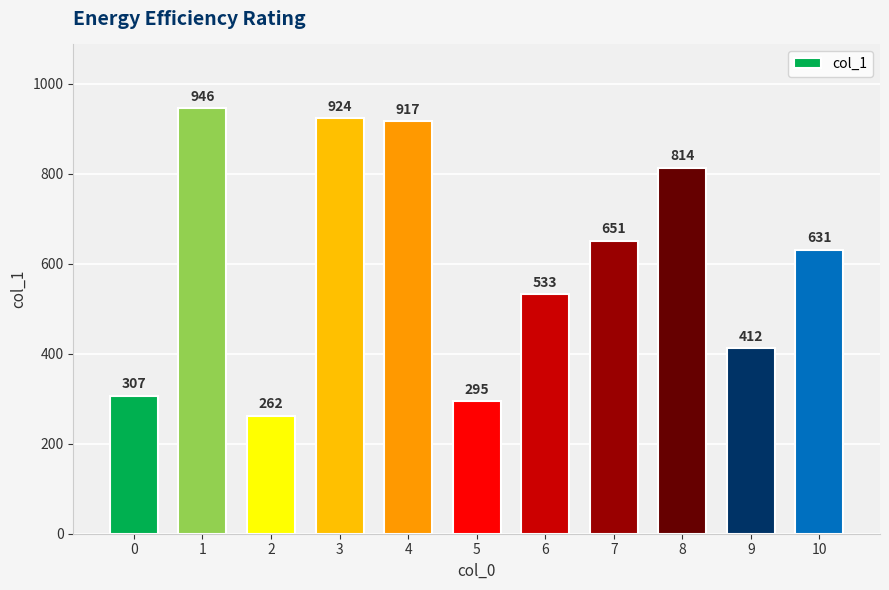

Between 10 and 3, which is larger?

3